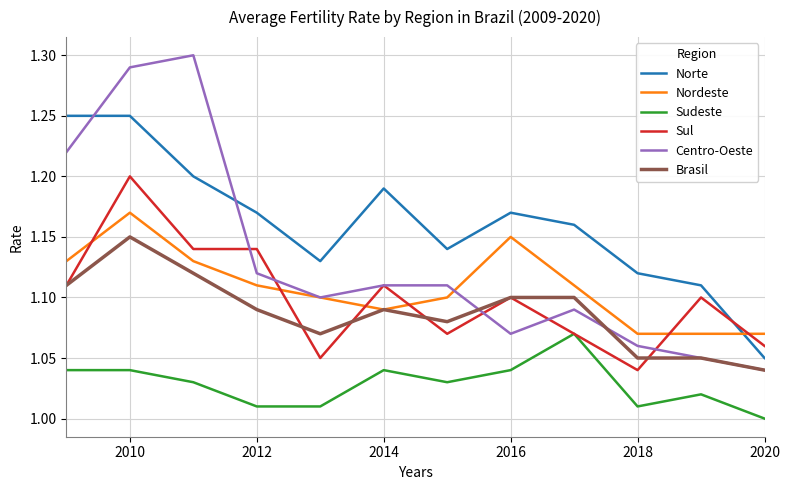

Which series has the widest spread of values?

Centro-Oeste